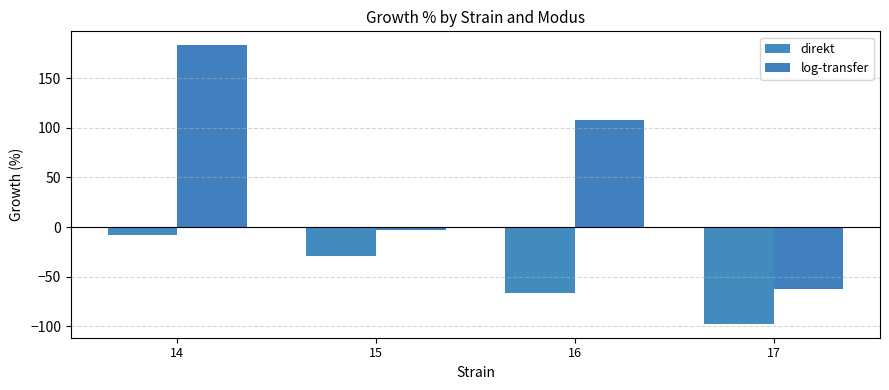

At which label does direkt reach its minimum?

17